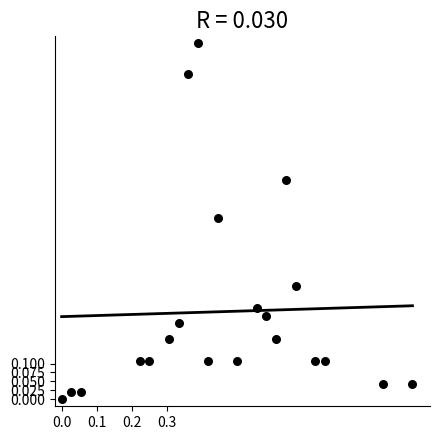

What is the range of X values (max minus min)?

1.0